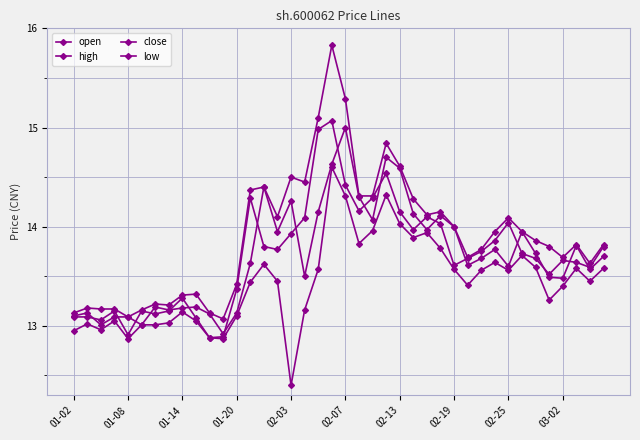

Does the chart have visible grid lines?

Yes